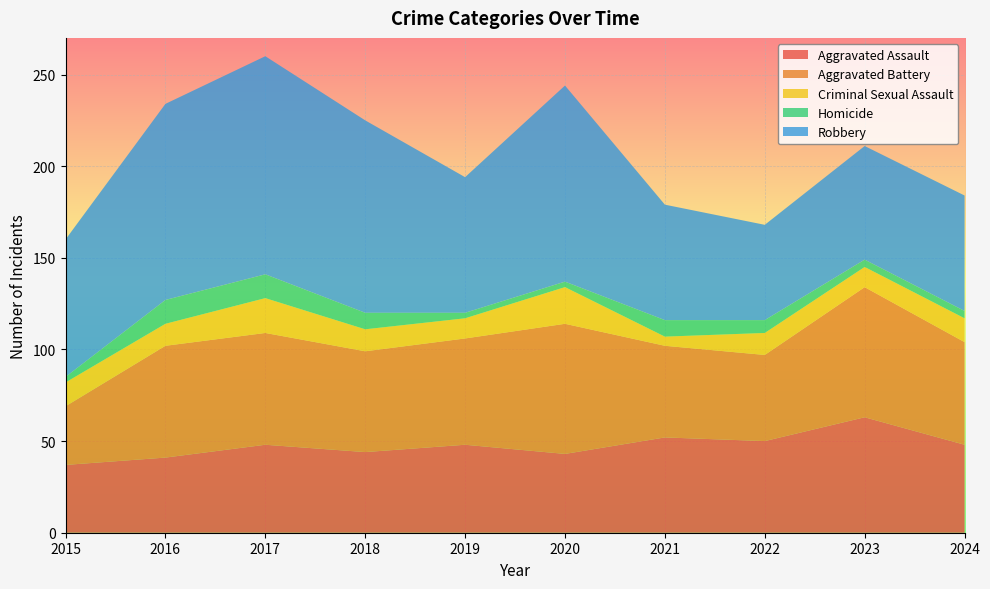

Reading left to right, list all the values displayed in this chart.

Aggravated Assault: 37	41	48	44	48	43	52	50	63	48
Aggravated Battery: 32	61	61	55	58	71	50	47	71	56
Criminal Sexual Assault: 13	12	19	12	11	20	5	12	11	13
Homicide: 3	13	13	9	3	3	9	7	4	4
Robbery: 75	107	119	105	74	107	63	52	62	63